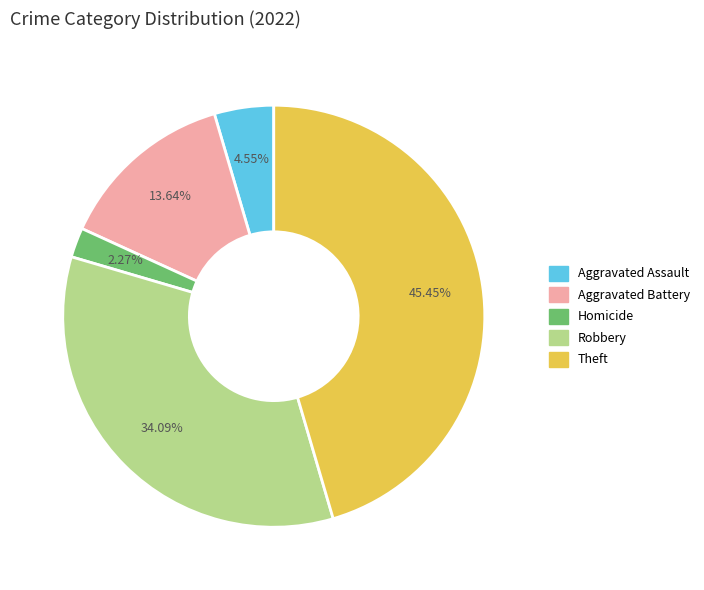

Is there any slice that represents more than half of the pie?

No